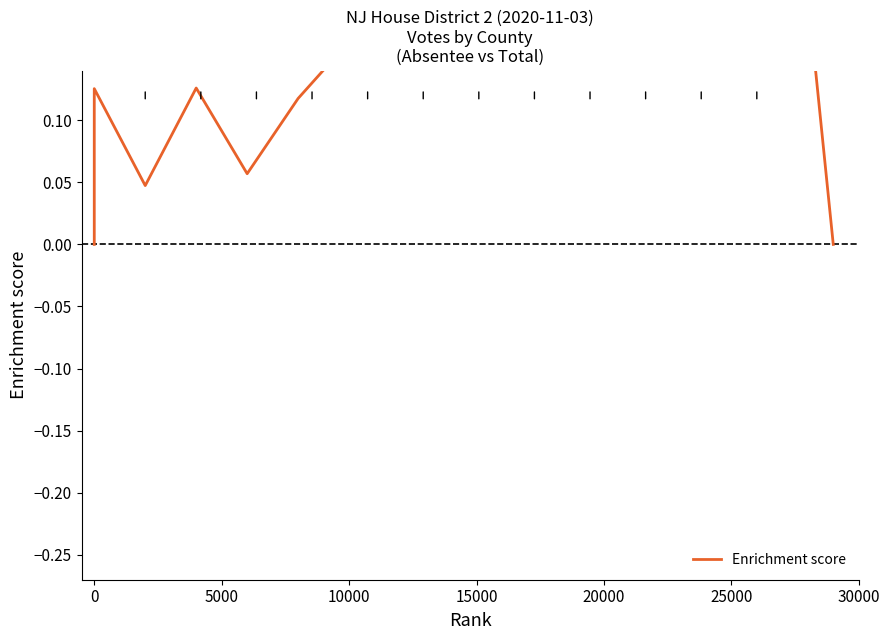

What is the difference between the maximum and minimum values?

0.2